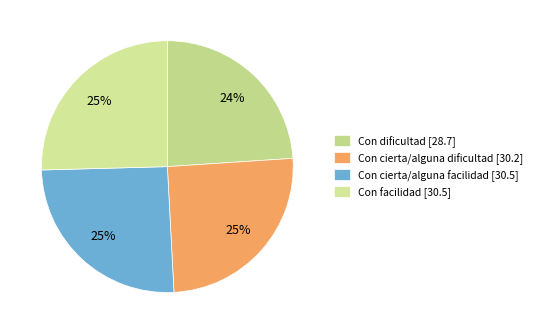

Does any single category account for the majority?

No